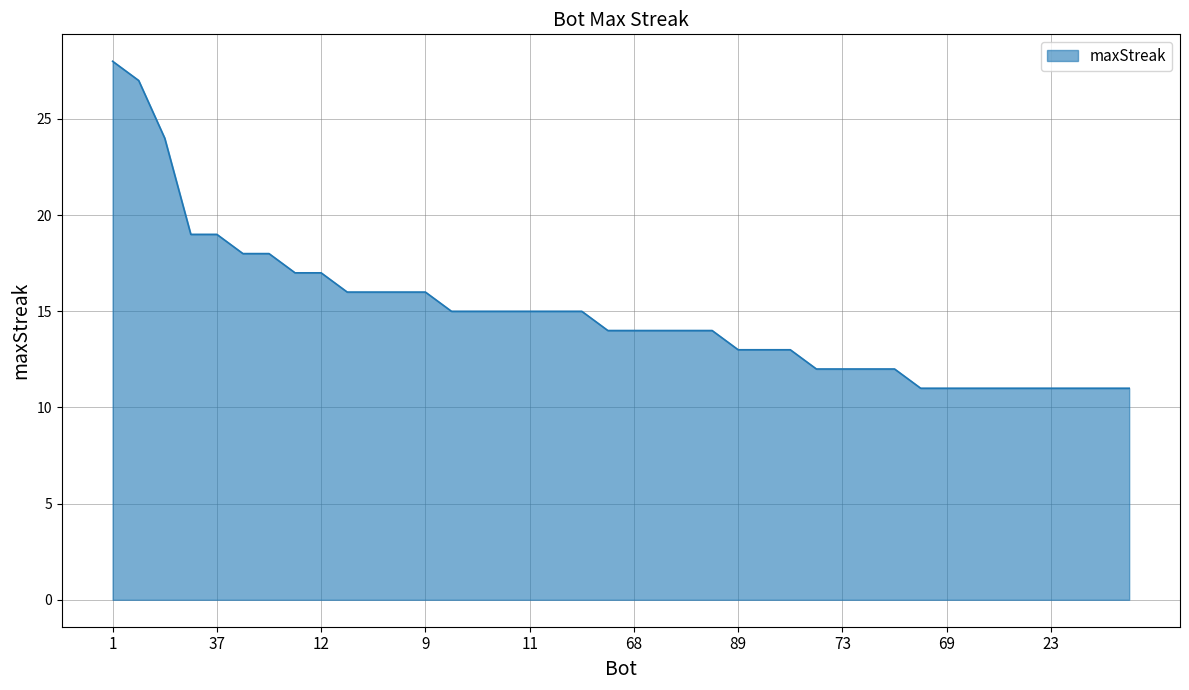

What is the minimum value shown in the chart?

11